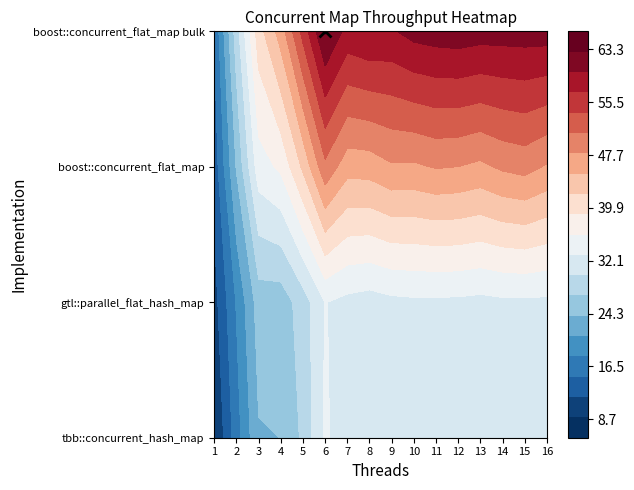

Reading left to right, transcribe all the data shown in this chart.

tbb::concurrent_hash_map: 1=8.7	2=16.6	3=23.7	4=24.0	5=27.6	6=33.5	7=30.9	8=30.8	9=31.5	10=32.2	11=32.0	12=32.1	13=32.1	14=31.9	15=32.2	16=32.4
gtl::parallel_flat_hash_map: 1=10.8	2=18.3	3=25.4	4=25.3	5=28.5	6=33.1	7=32.1	8=31.7	9=32.2	10=32.5	11=32.4	12=32.4	13=32.1	14=32.4	15=32.5	16=32.4
boost::concurrent_flat_map: 1=13.1	2=24.3	3=34.7	4=36.6	5=42.6	6=50.3	7=46.2	8=46.4	9=47.6	10=47.5	11=48.2	12=48.0	13=47.3	14=48.5	15=49.1	16=47.7
boost::concurrent_flat_map bulk: 1=15.2	2=28.6	3=40.7	4=46.4	5=55.1	6=63.3	7=59.0	8=59.9	9=59.6	10=61.1	11=61.5	12=61.8	13=61.4	14=61.4	15=61.4	16=61.5